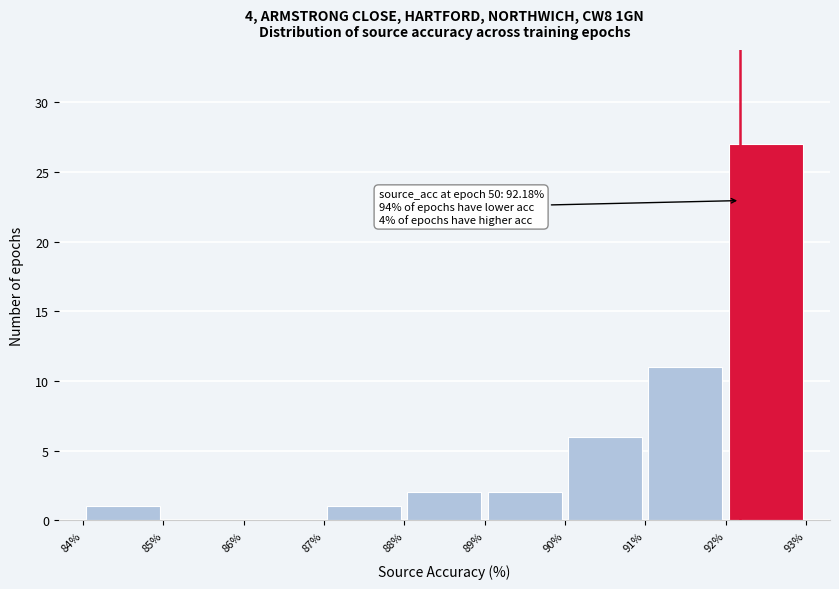

Over which range of the x-axis is the bar tallest?

92% to 93%